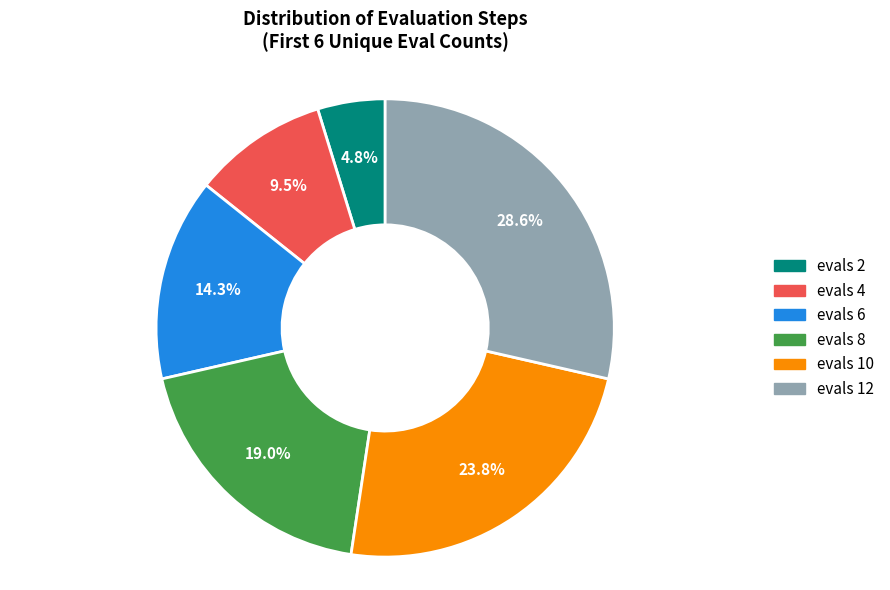

Which has a higher value, evals 6 or evals 4?

evals 6